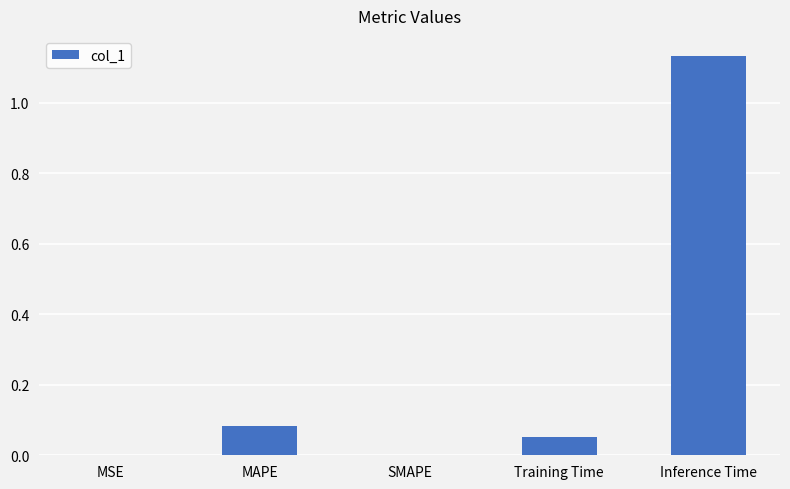

The chart shows a value of -0.7 at SMAPE. True or false?

False